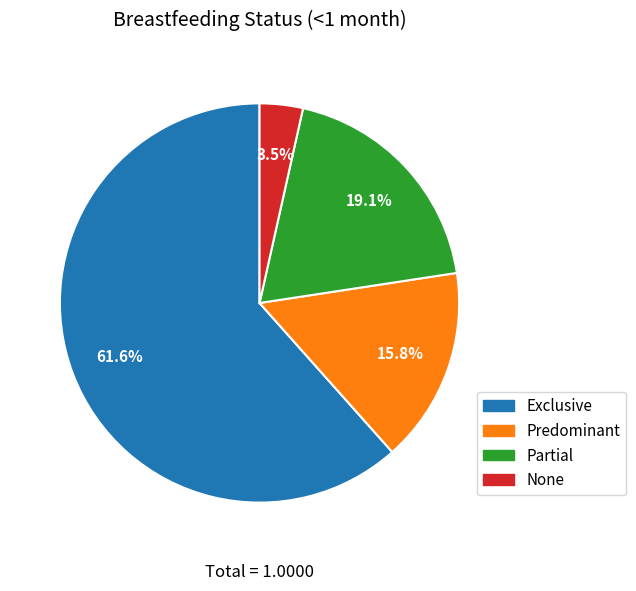

What is the smallest slice in the pie chart?

None